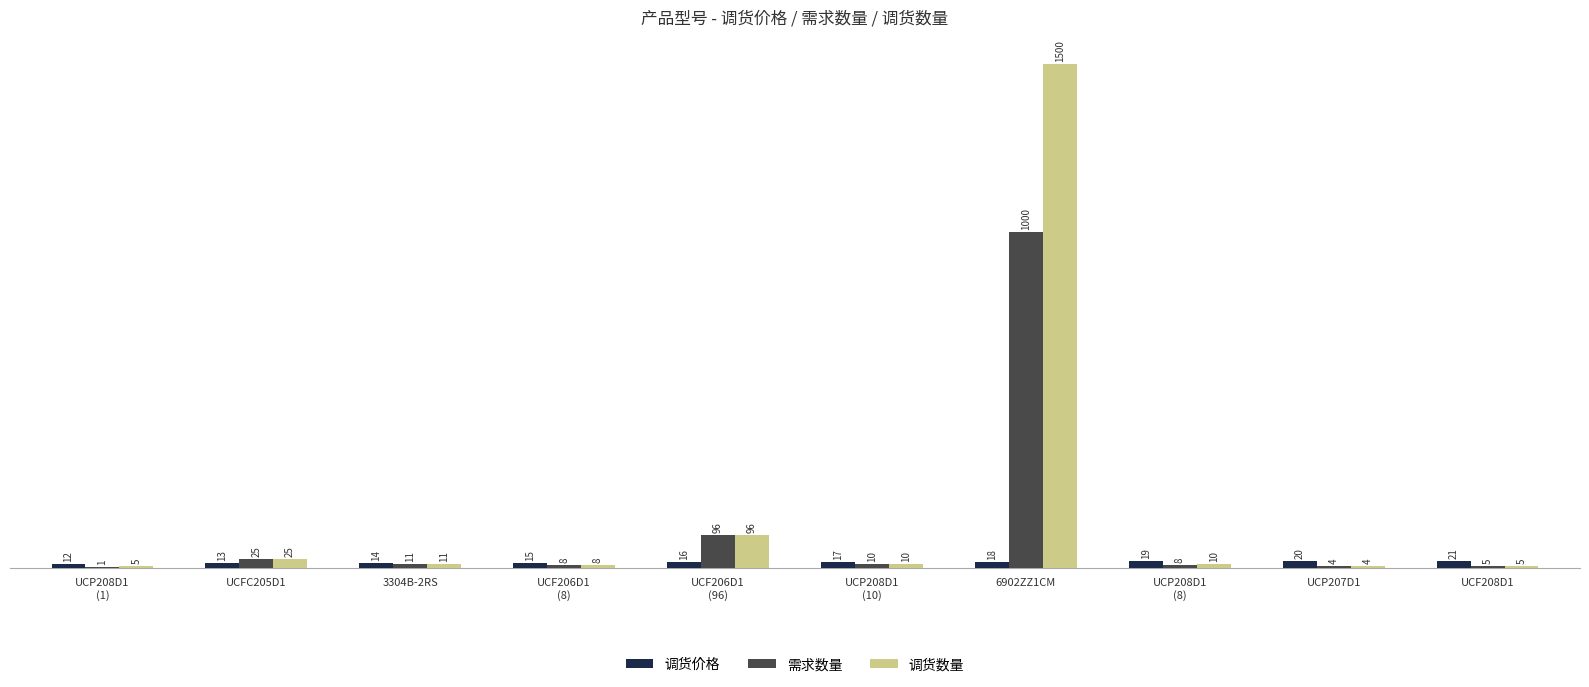

Are the bars horizontal?

No